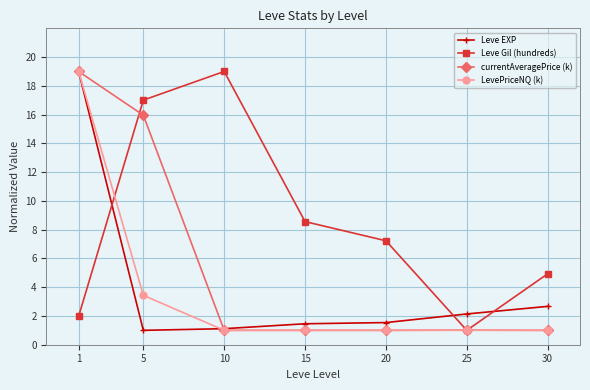

Reading left to right, transcribe all the data shown in this chart.

Leve EXP: 1=19.0	5=1.0	10=1.1	15=1.5	20=1.5	25=2.1	30=2.7
Leve Gil (hundreds): 1=2.0	5=17.0	10=19.0	15=8.6	20=7.2	25=1.0	30=4.9
currentAveragePrice (k): 1=19.0	5=16.0	10=1.0	15=1.0	20=1.0	25=1.0	30=1.0
LevePriceNQ (k): 1=19.0	5=3.4	10=1.0	15=1.0	20=1.0	25=1.0	30=1.0